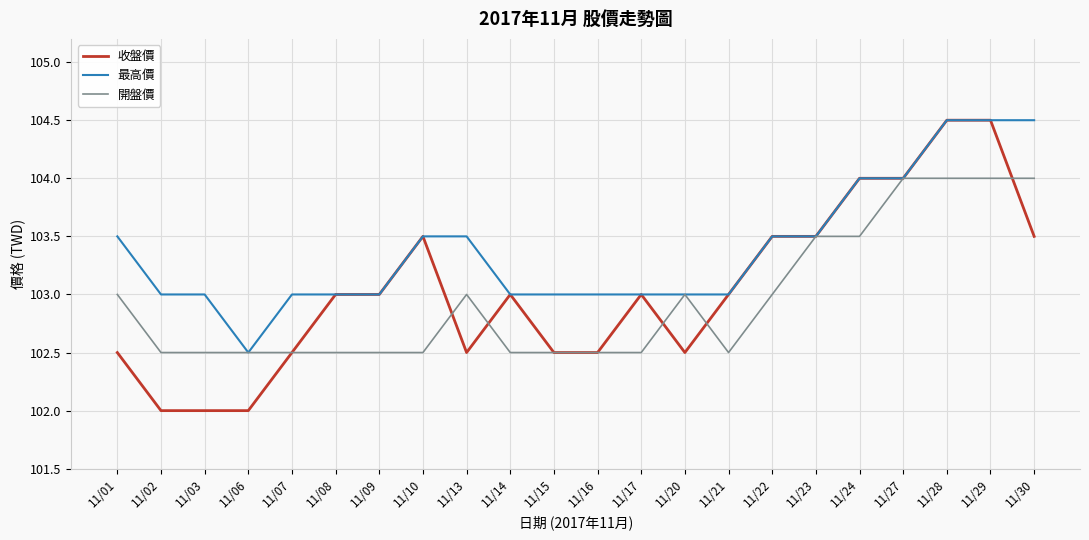

Which series has the largest total across all categories?

最高價